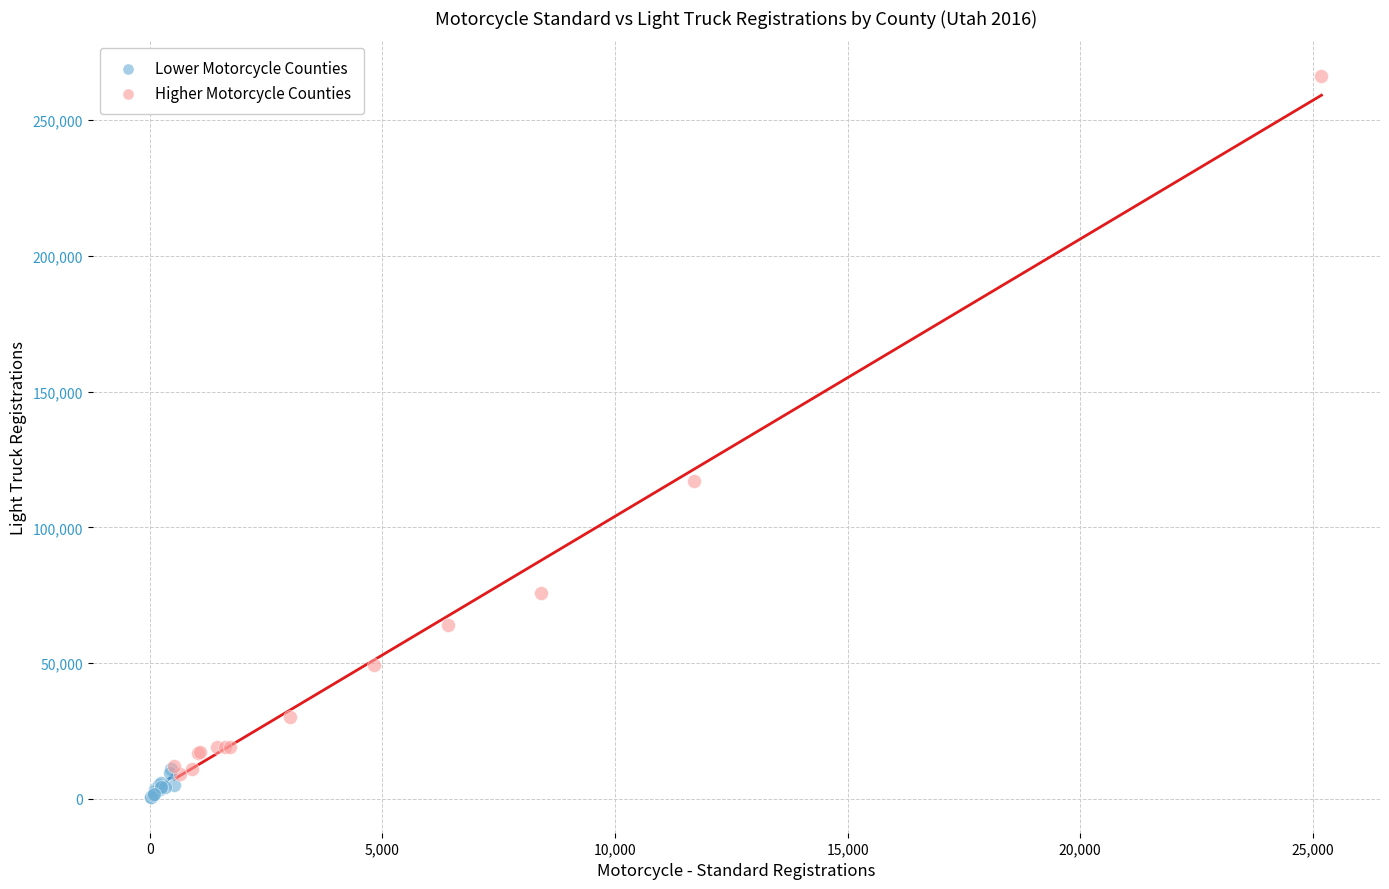

Which series has the largest Y range (max minus min)?

Higher Motorcycle Counties